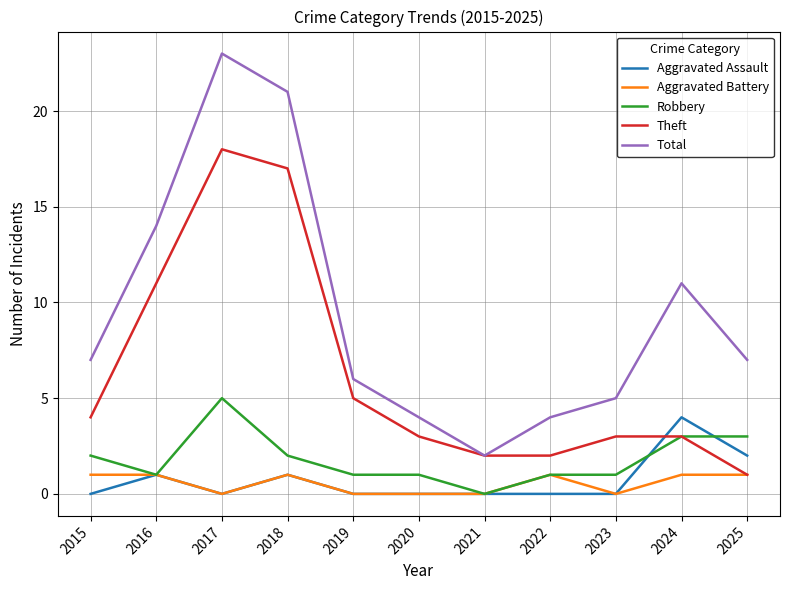

At which label does Robbery reach its peak?

2017